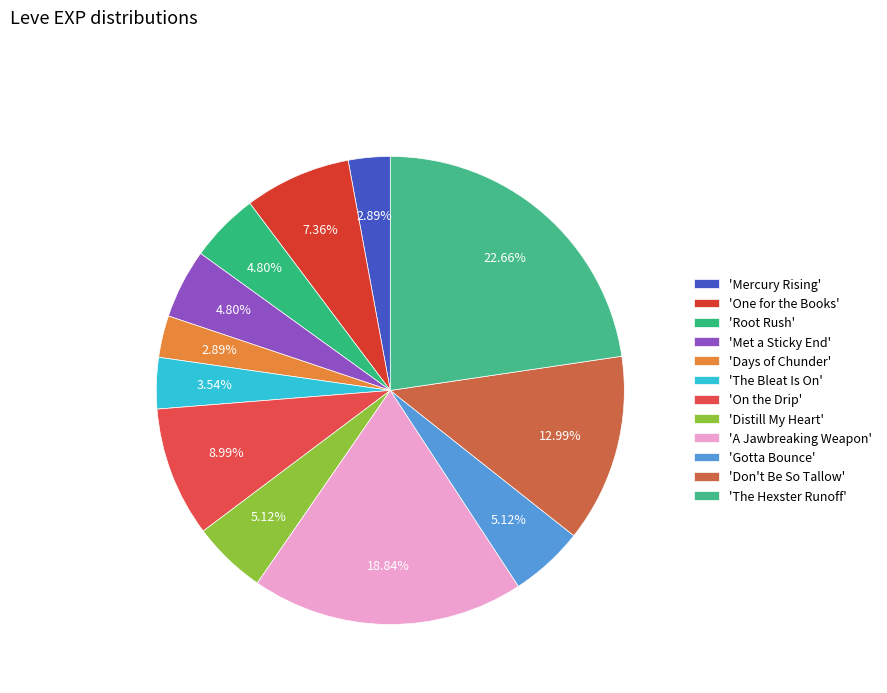

How many segments does this pie chart have?

12